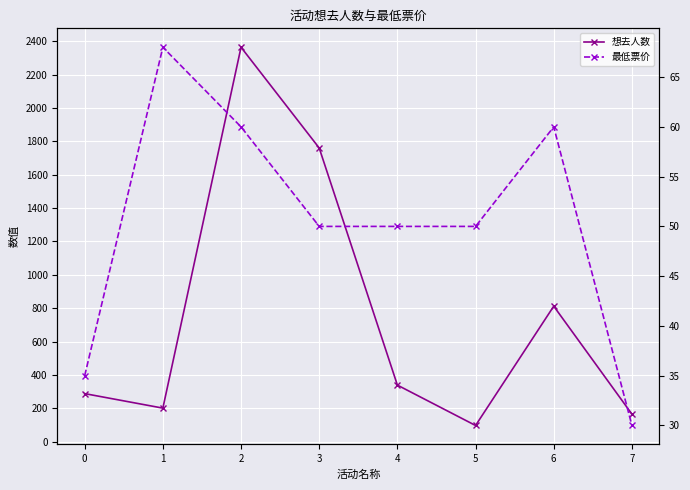

What is the sum of all 最低票价 values?

403